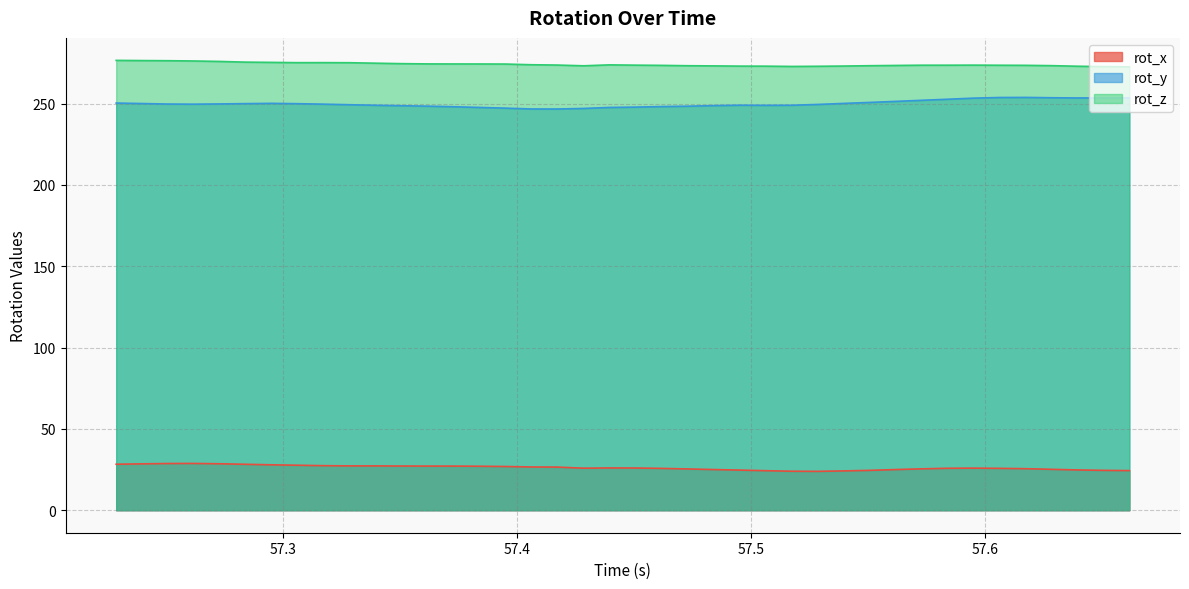

The rot_z series shows 386.6 at 57.46175. True or false?

False